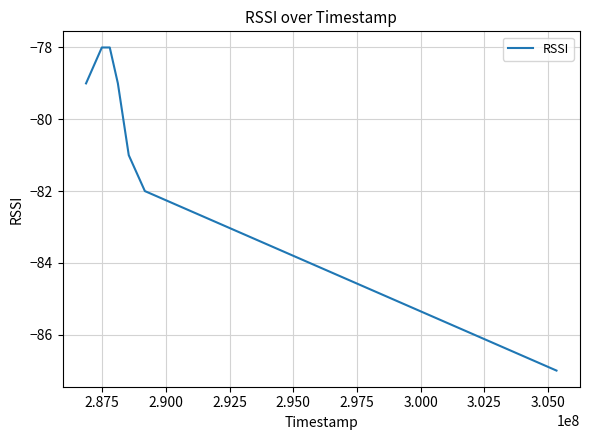

Does the chart have visible grid lines?

Yes